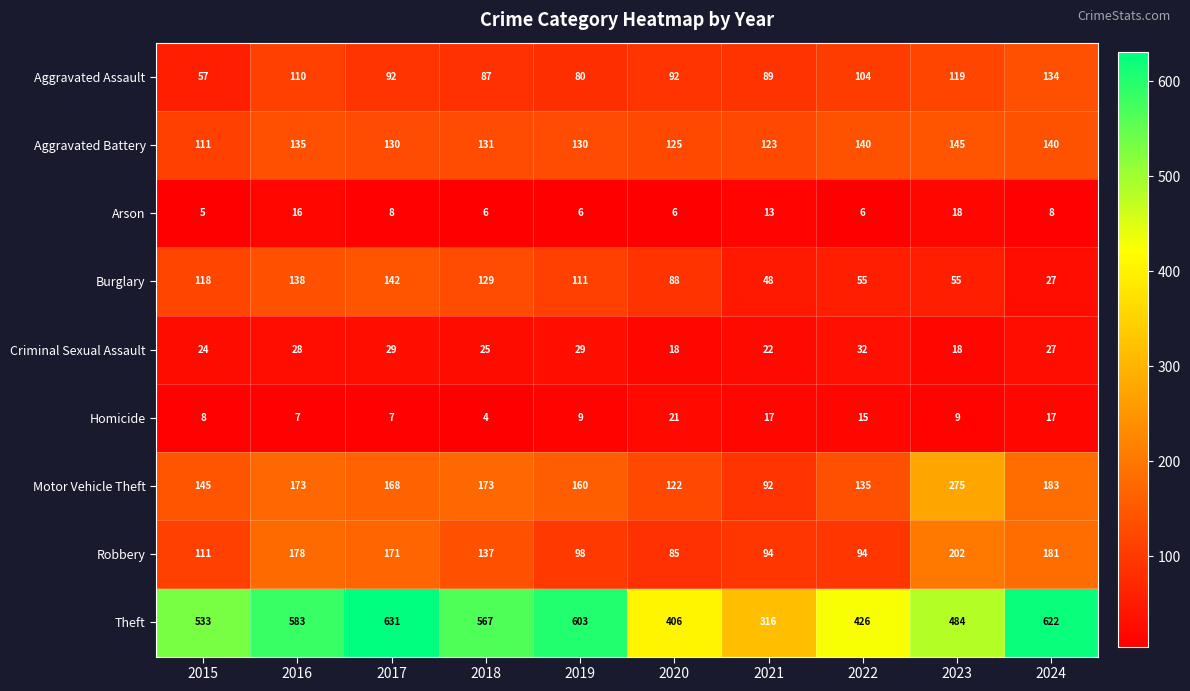

Which category has the highest value in the Burglary series?

2017